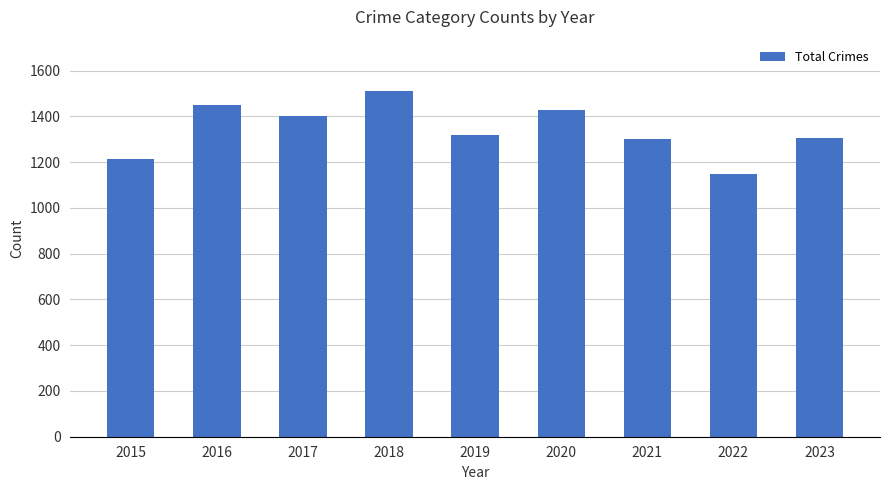

Approximately how many times larger is the value at 2019 compared to 2022?

1.1